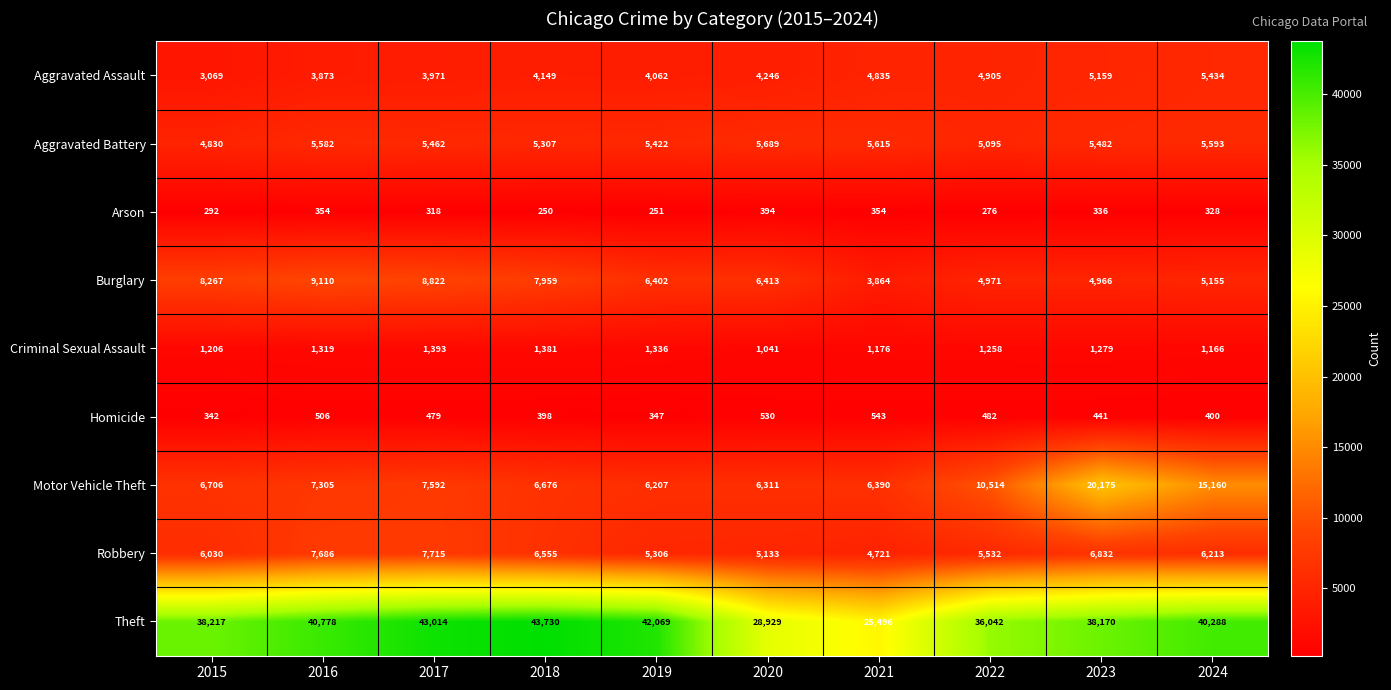

What is the smallest value displayed?

250